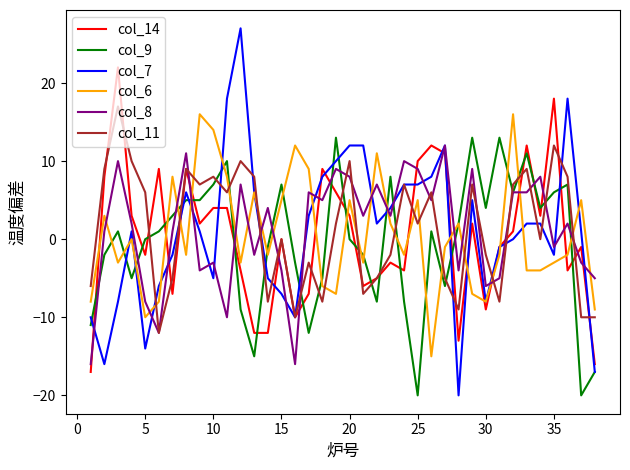

True or false: col_11 and col_9 cross at least once.

True